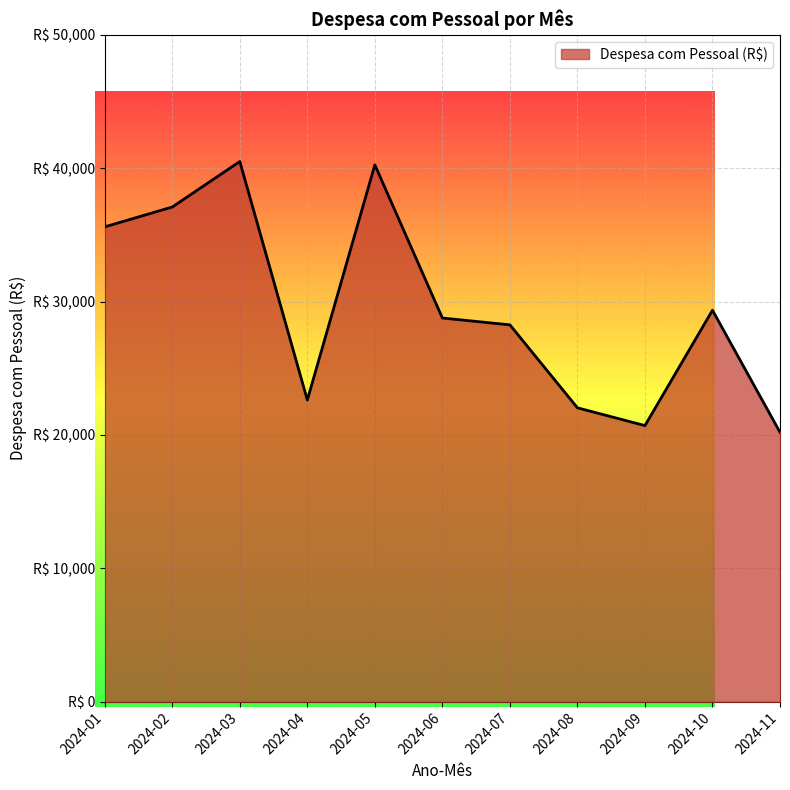

What is the difference between the values at 2024-10 and 2024-05?

10900.0